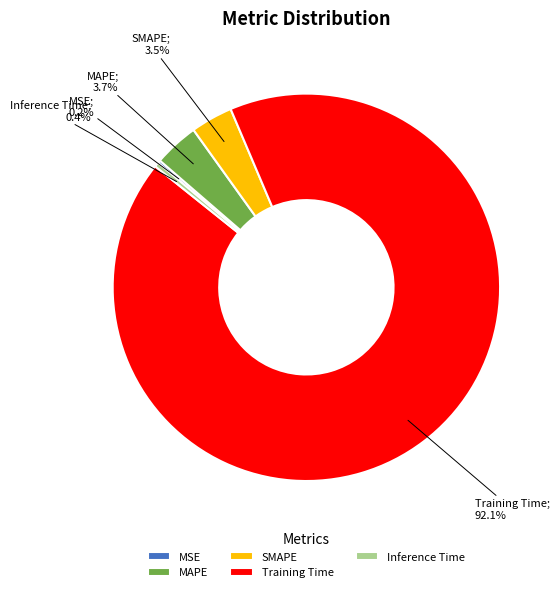

True or false: SMAPE accounts for 4% of the total.

True